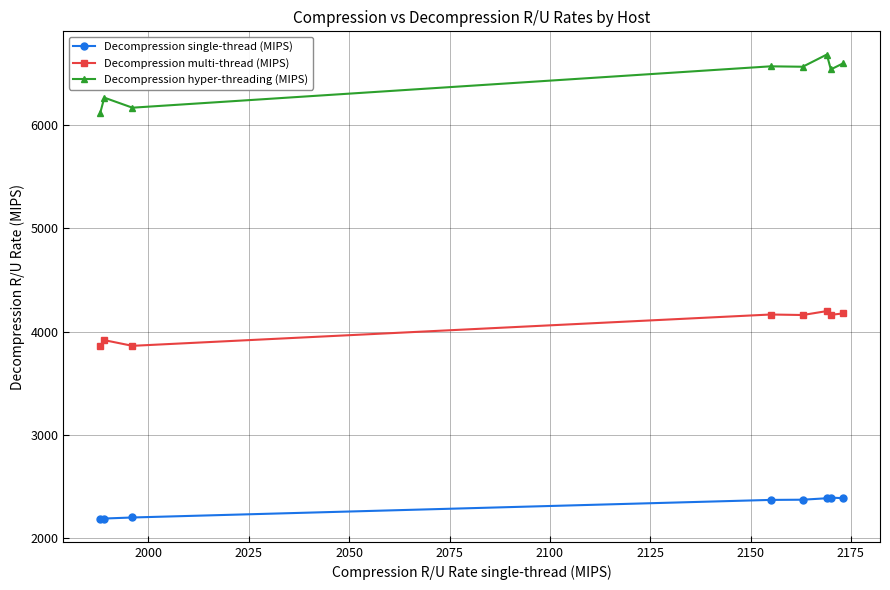

Which series has the largest range (max minus min)?

Decompression hyper-threading (MIPS)